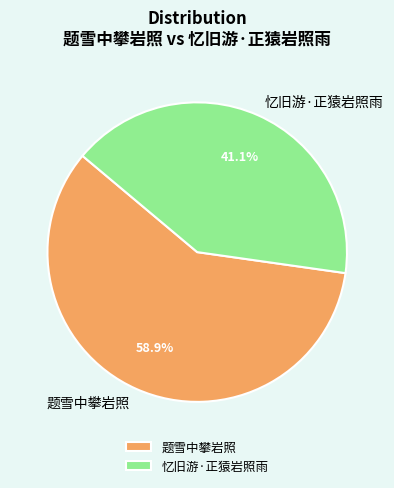

Rank the categories by value from lowest to highest.

忆旧游·正猿岩照雨, 题雪中攀岩照